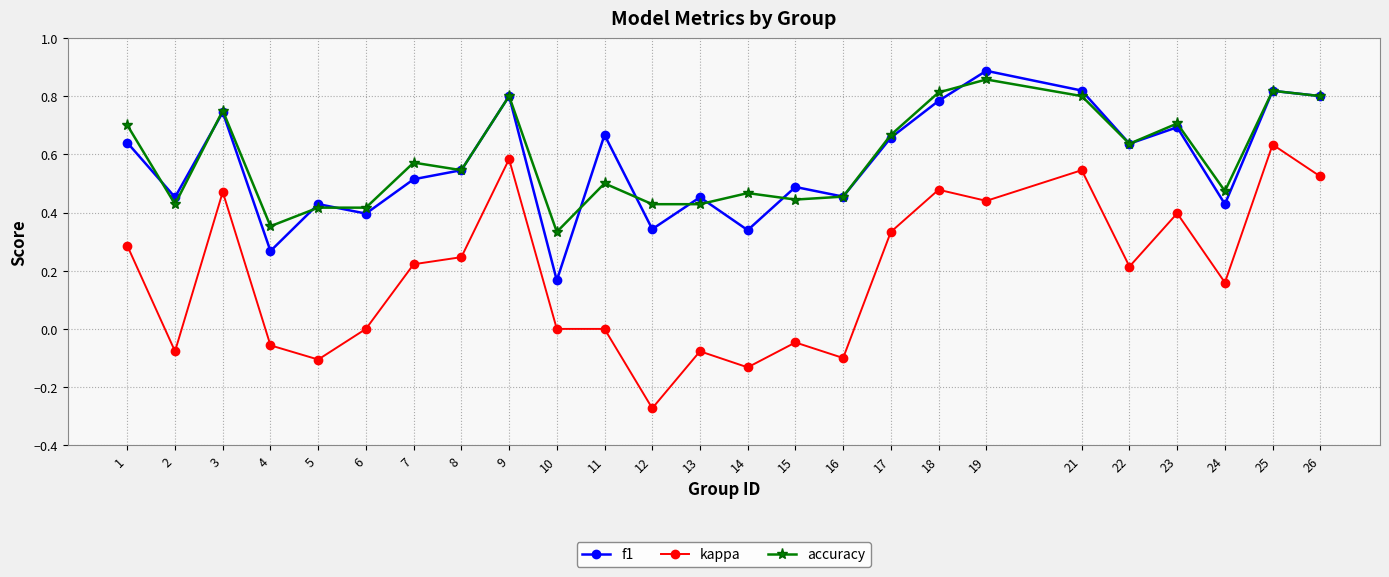

True or false: accuracy has more than 0 interior local peaks.

True